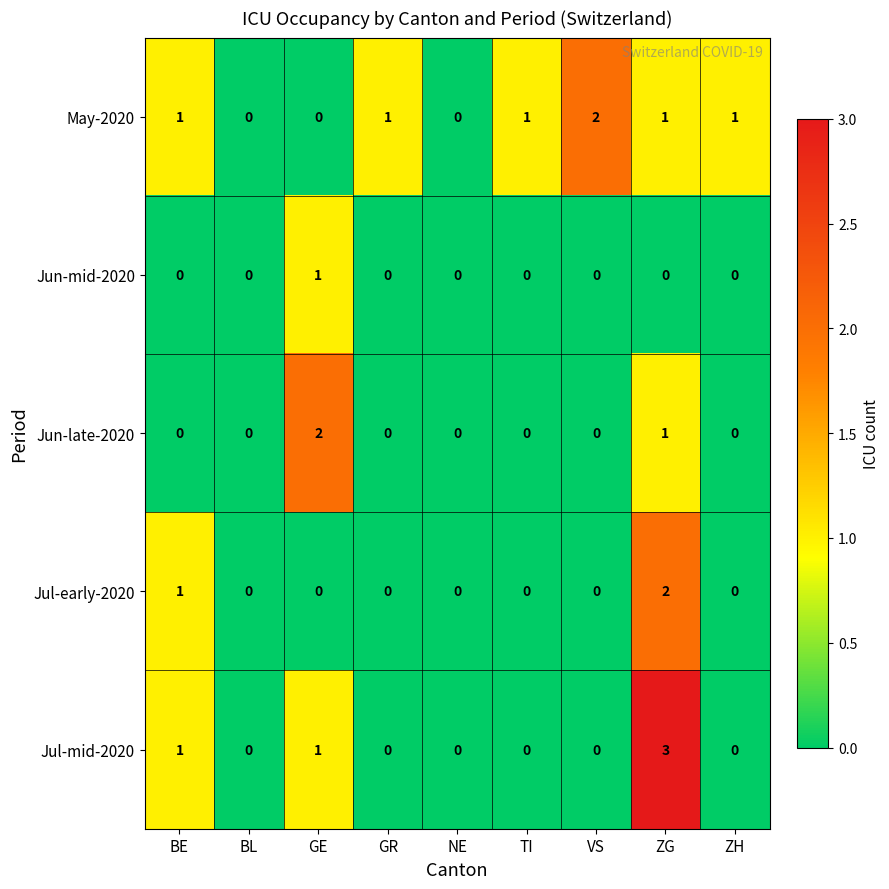

How many values in the Jun-mid-2020 series exceed 0?

1